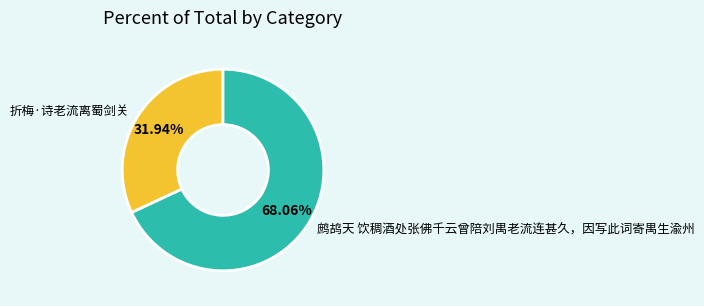

Approximately how many times larger is the value at 鹧鸪天 饮稠酒处张佛千云曾陪刘禺老流连甚久，因写此词寄禺生渝州 compared to 折梅·诗老流离蜀剑关?

2.1